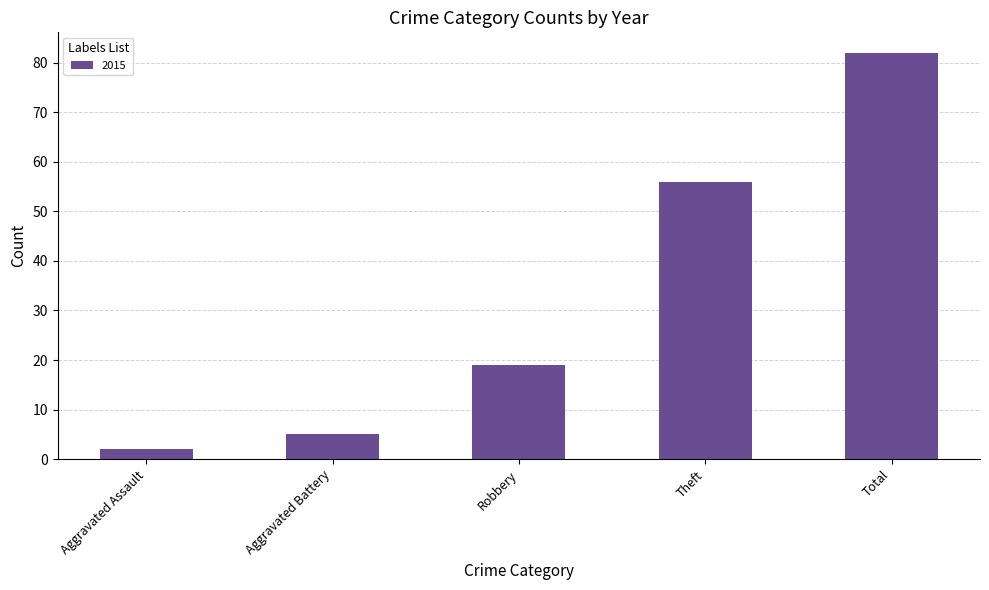

The chart shows a value of 56 at Theft. True or false?

True